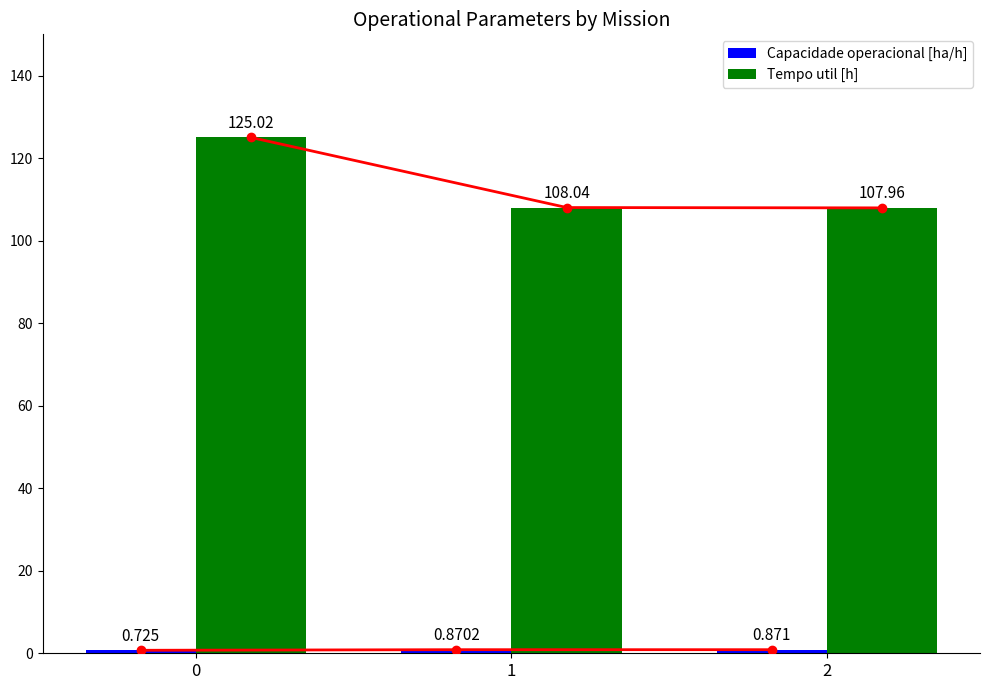

Which has a higher value, 2 or 0?

2